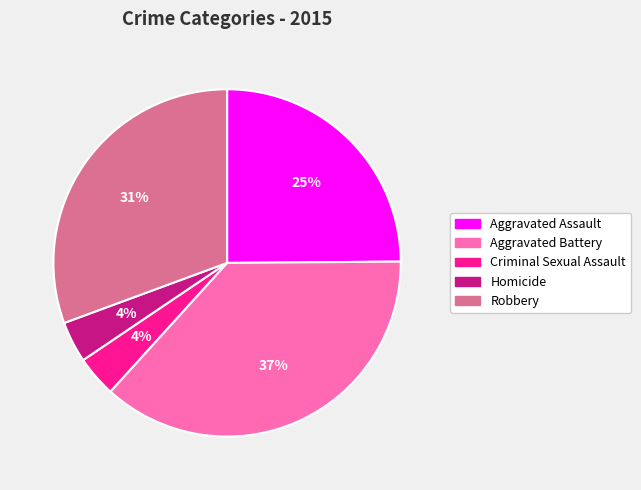

To the nearest percent, what portion does Aggravated Assault represent?

25%